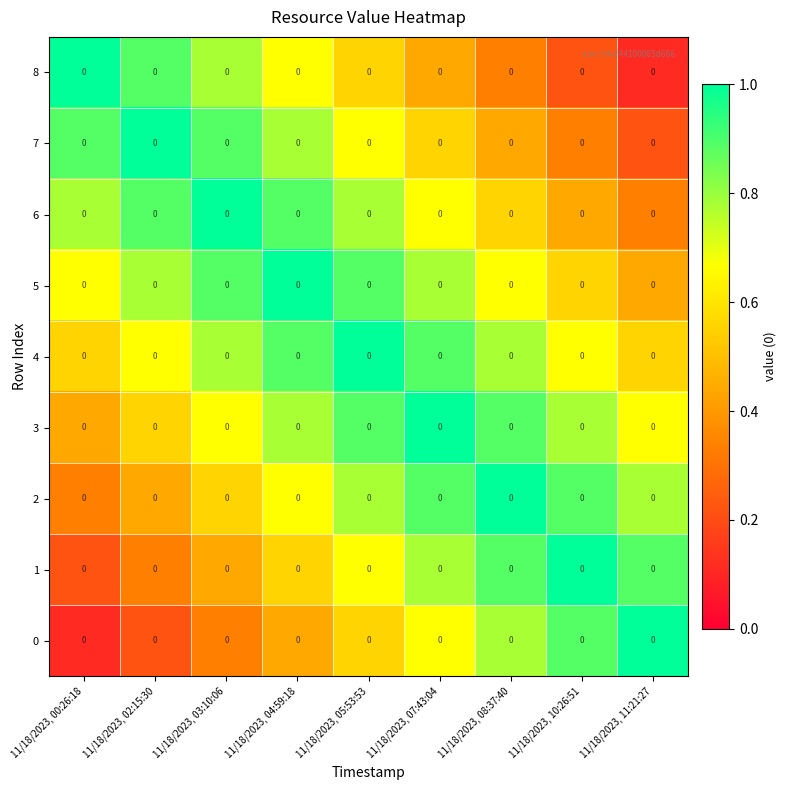

Which has a higher value, 11/18/2023, 11:21:27 or 11/18/2023, 07:43:04?

11/18/2023, 07:43:04